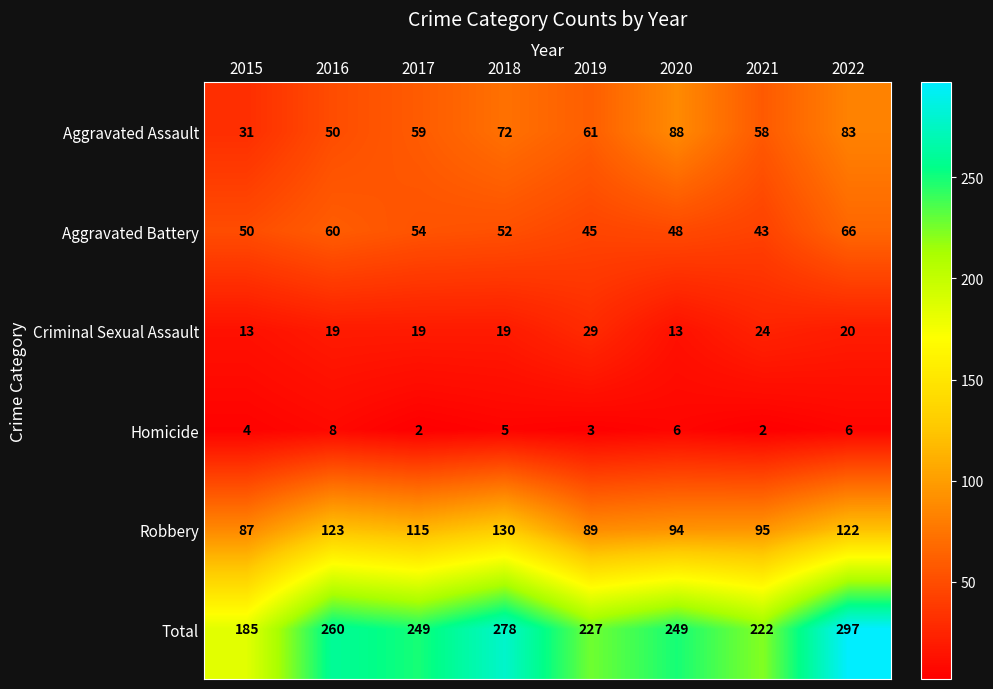

Which series has the largest range (max minus min)?

Total